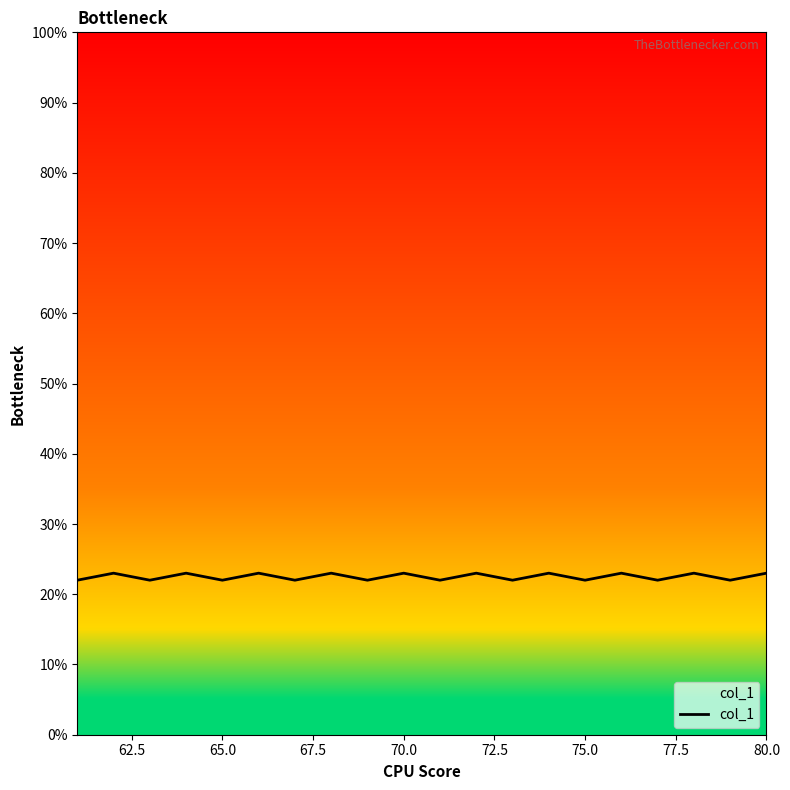

What is the greatest value displayed?

23